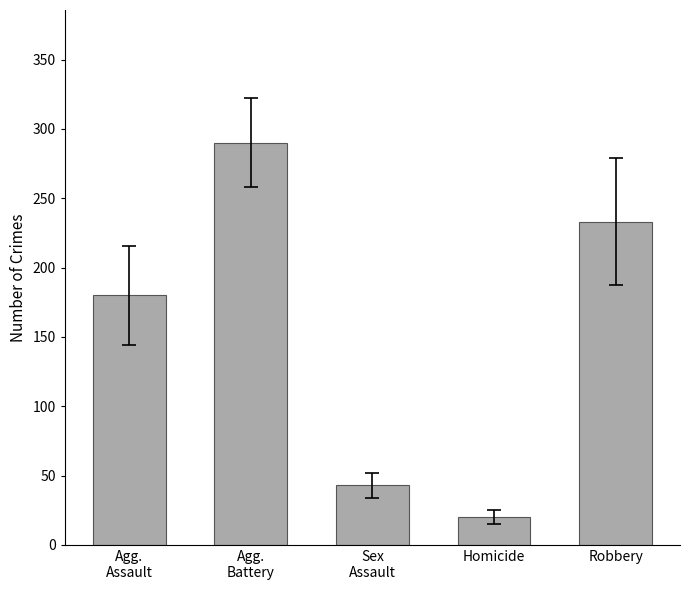

What is the sum of all values?

765.9